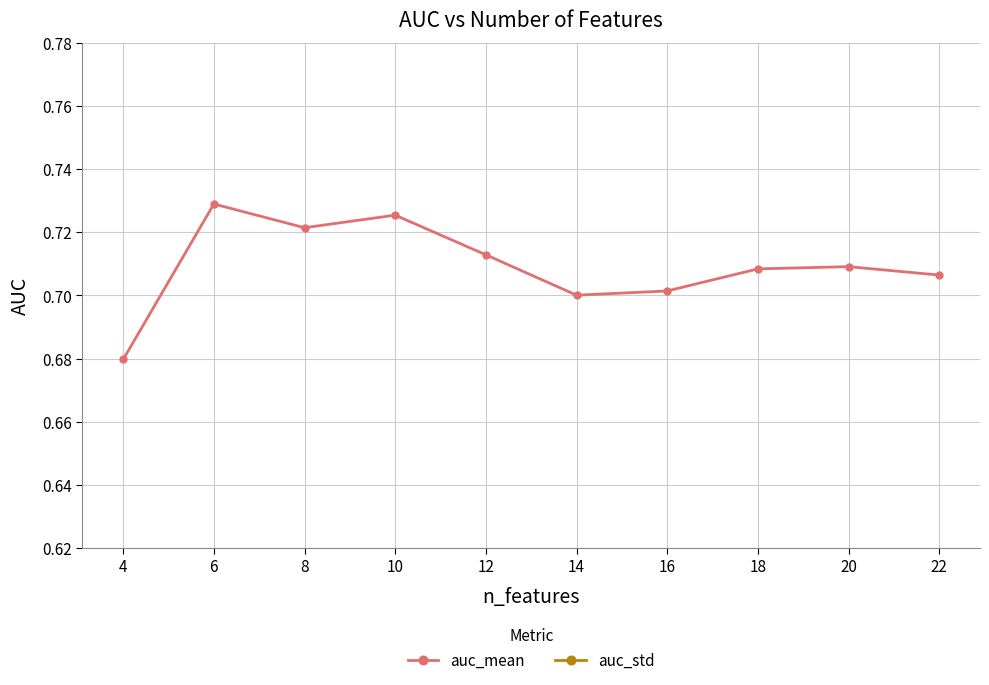

True or false: auc_mean and auc_std cross at least once.

False